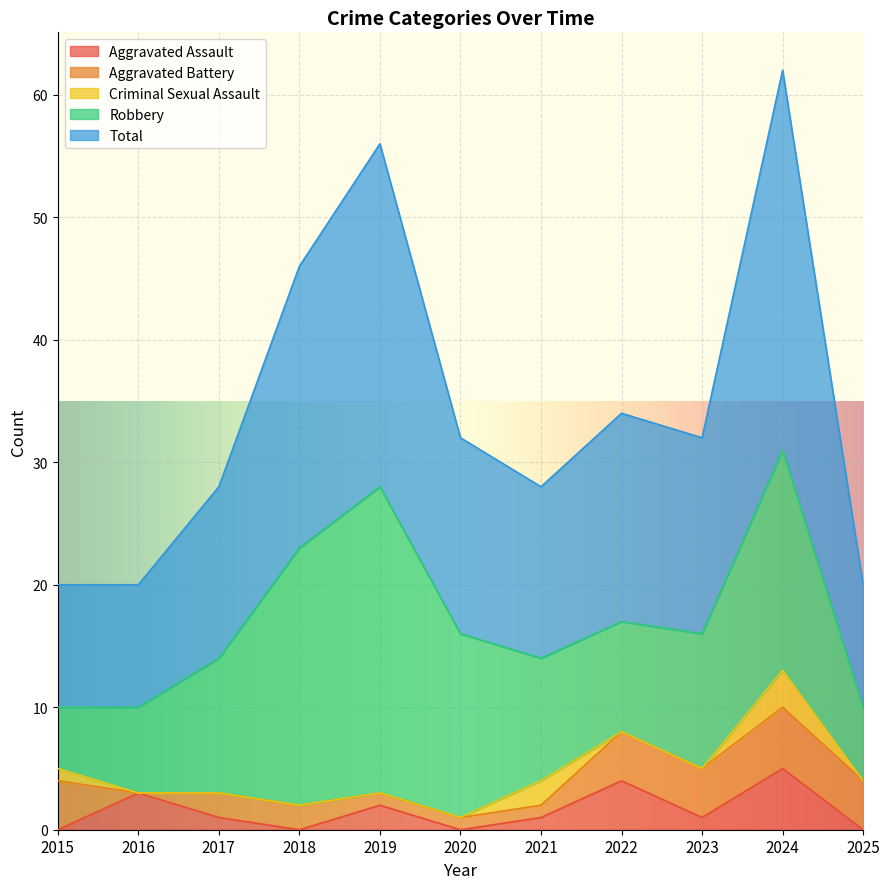

List the series in order of their peak value, highest first.

Total, Robbery, Aggravated Assault, Aggravated Battery, Criminal Sexual Assault